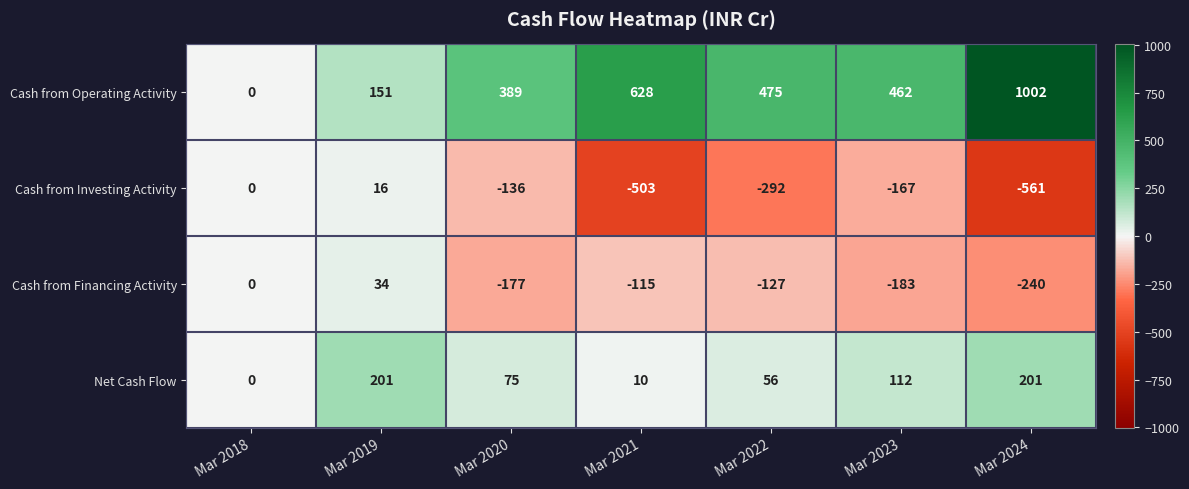

How many values in Cash from Operating Activity are above zero?

6